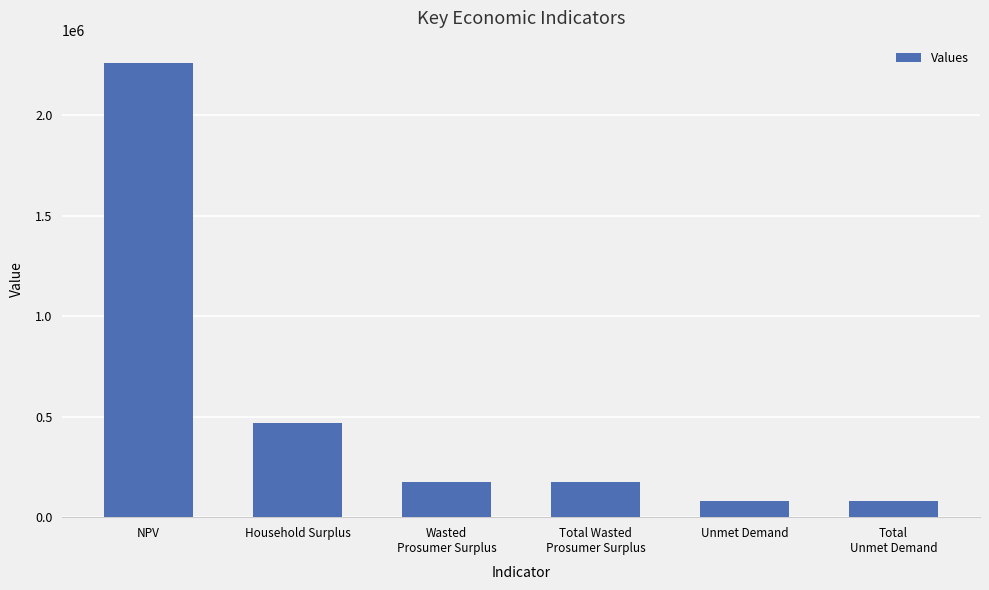

What is the sum of all values?

3239725.8